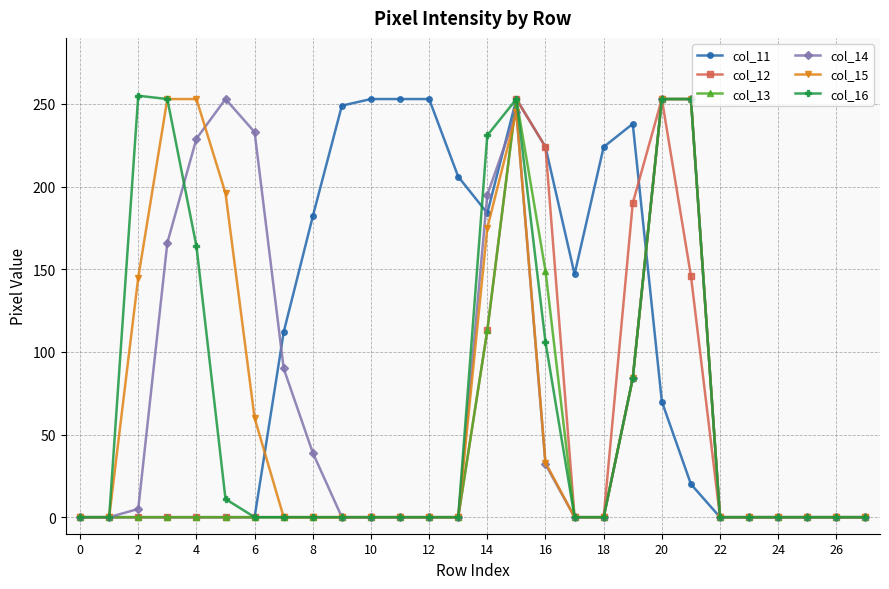

At how many categories does at least one series exceed 134?

19